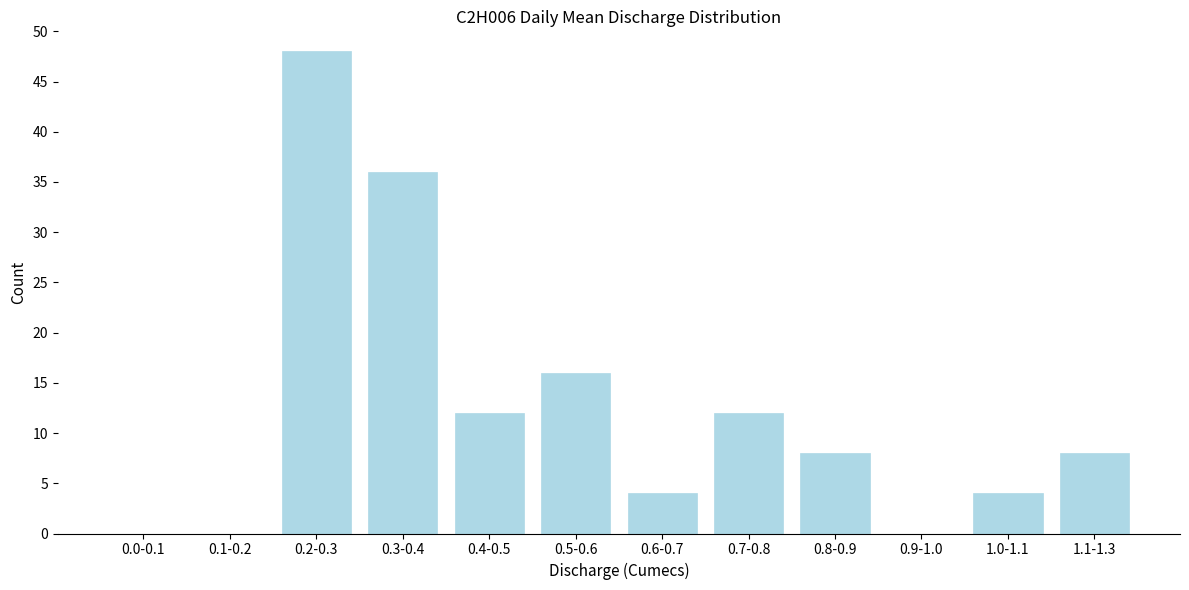

Reading right to left, what are all the values shown in this chart?

1.1-1.3=8	1.0-1.1=4	0.9-1.0=0	0.8-0.9=8	0.7-0.8=12	0.6-0.7=4	0.5-0.6=16	0.4-0.5=12	0.3-0.4=36	0.2-0.3=48	0.1-0.2=0	0.0-0.1=0